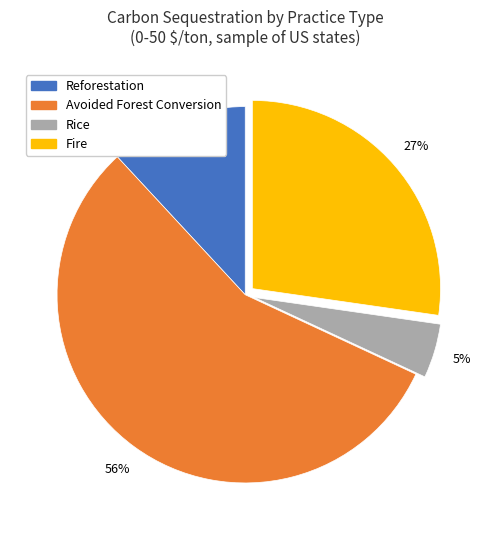

To the nearest percent, what is the average slice percentage?

25%